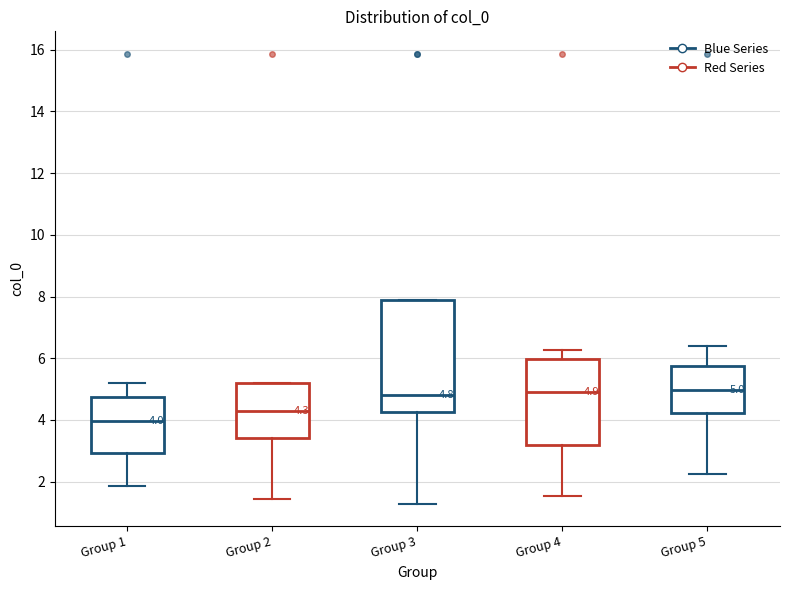

Comparing the boxes themselves (not the whiskers), which one is the tallest?

Group 3